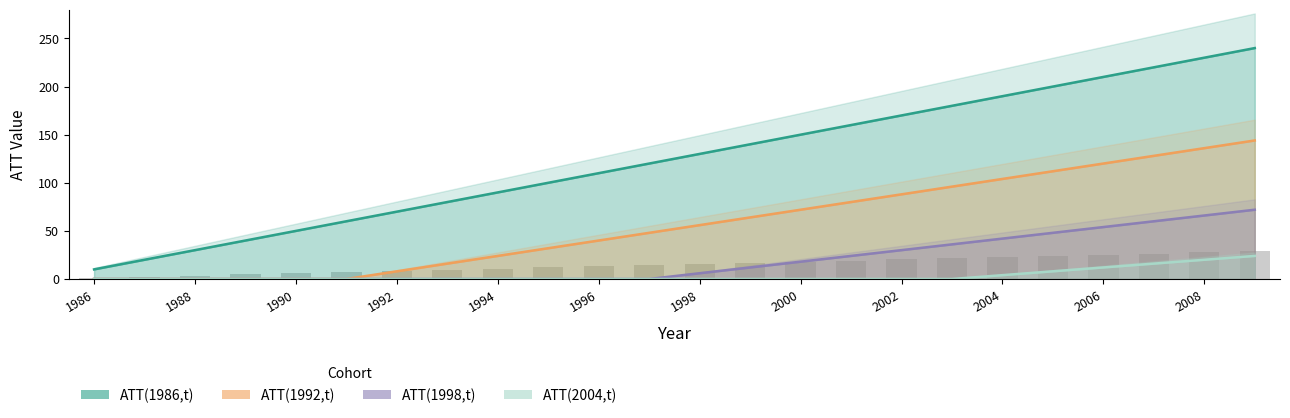

What are all the series names shown in the legend?

ATT(1986,t), ATT(1992,t), ATT(1998,t), ATT(2004,t)